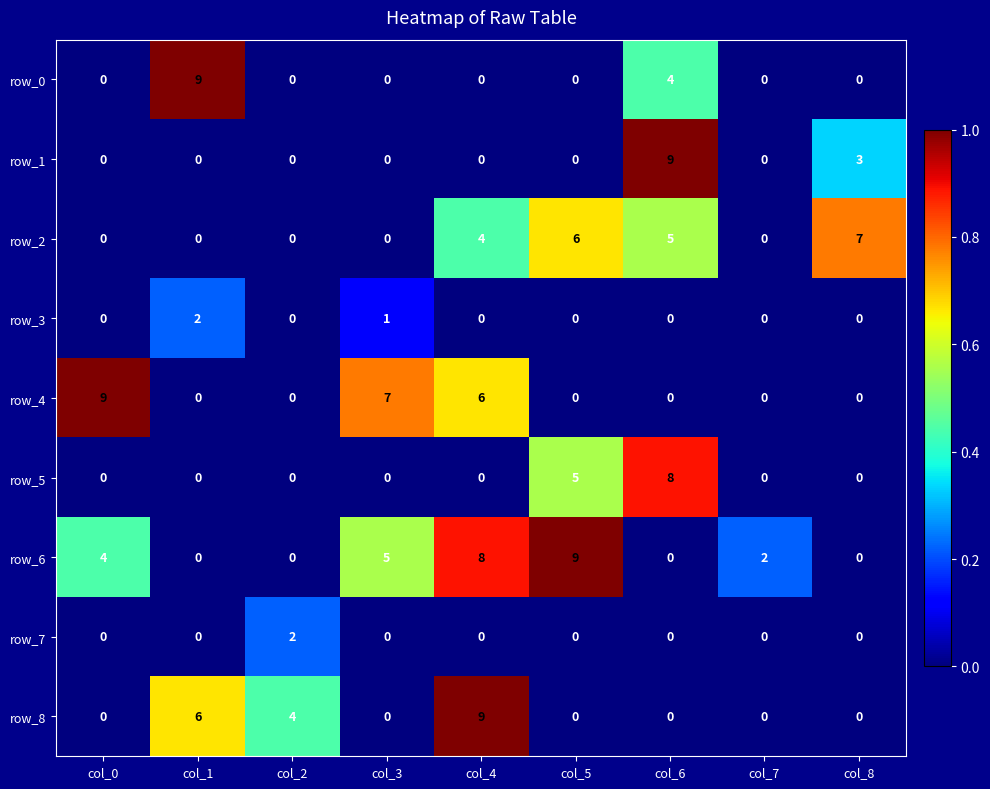

Read the row_2 value at col_6.

5